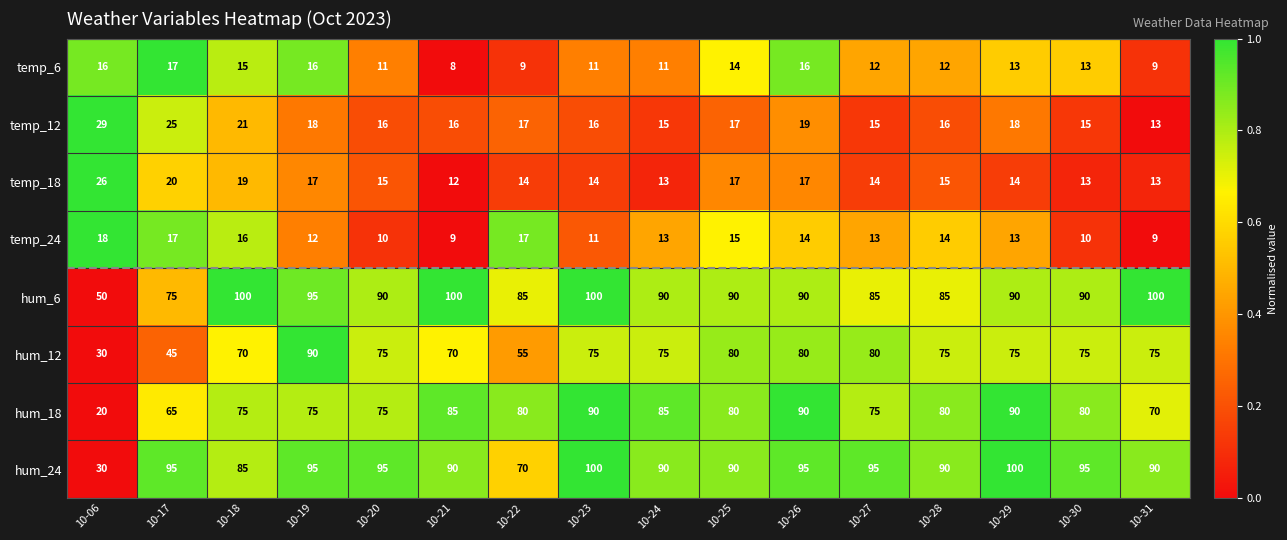

At which category is the sum across all series the highest?

10-26